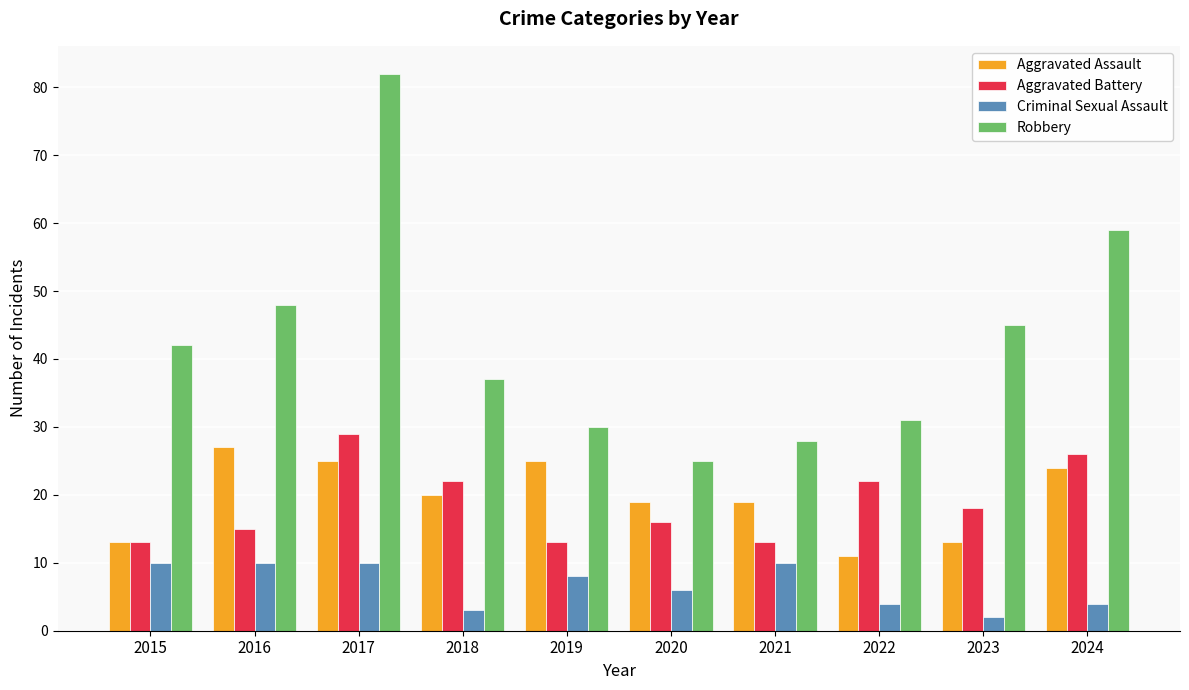

How many bars are there in each group?

4